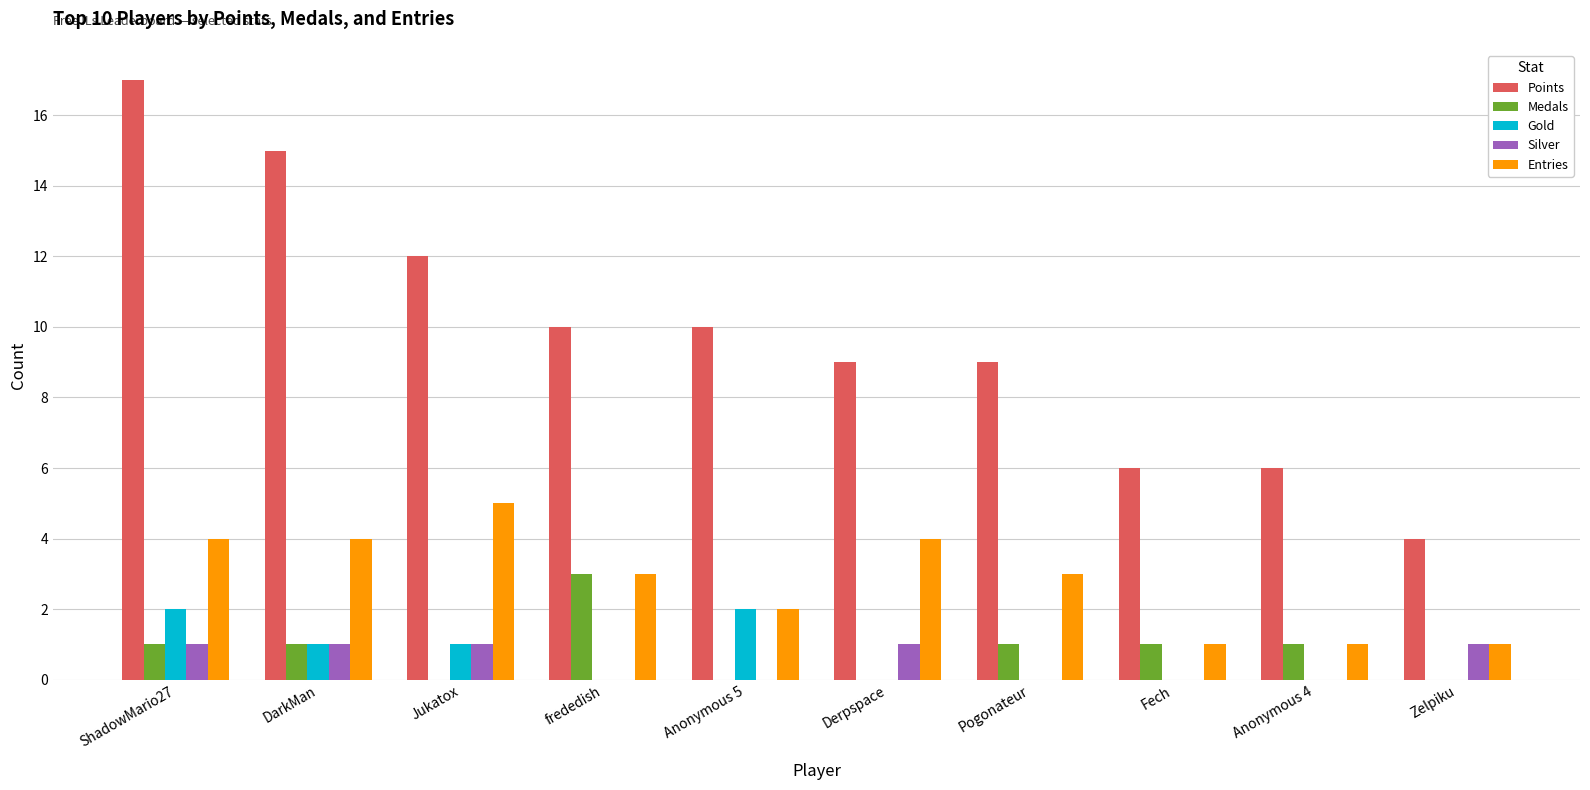

What is the greatest value displayed?

17